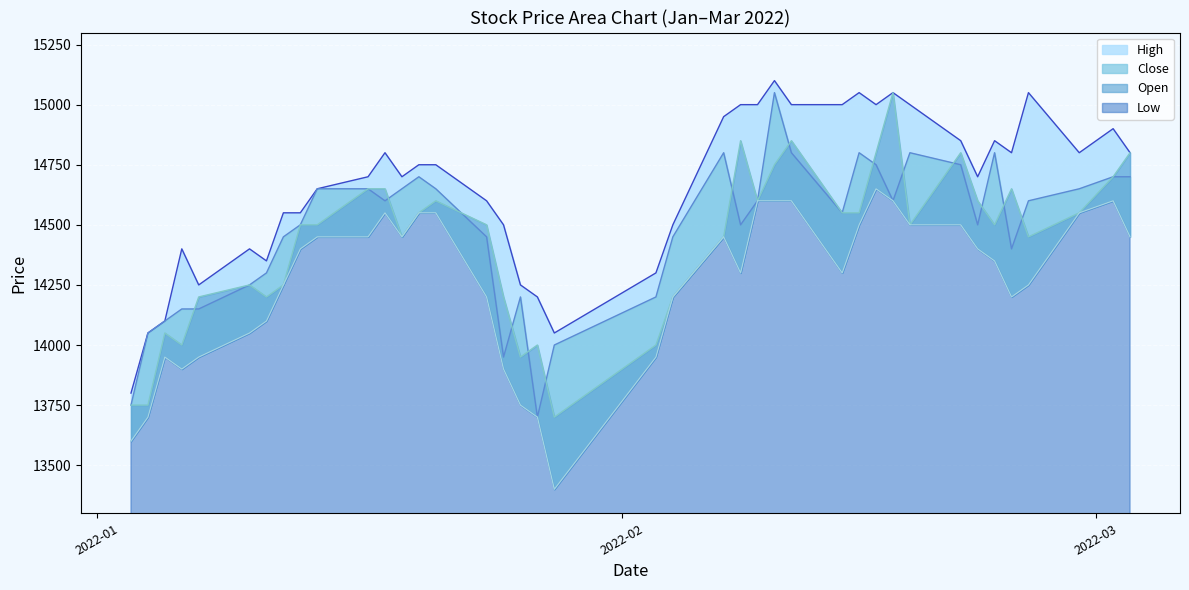

Which category has the lowest value across all series?

2022-01-28